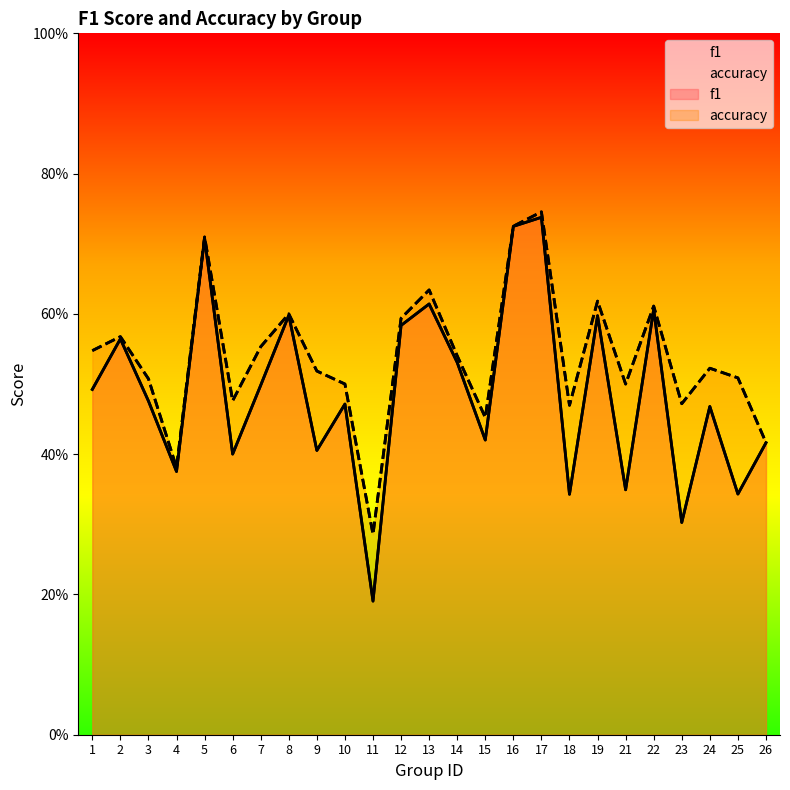

The accuracy series shows 0.7 at 21. True or false?

False